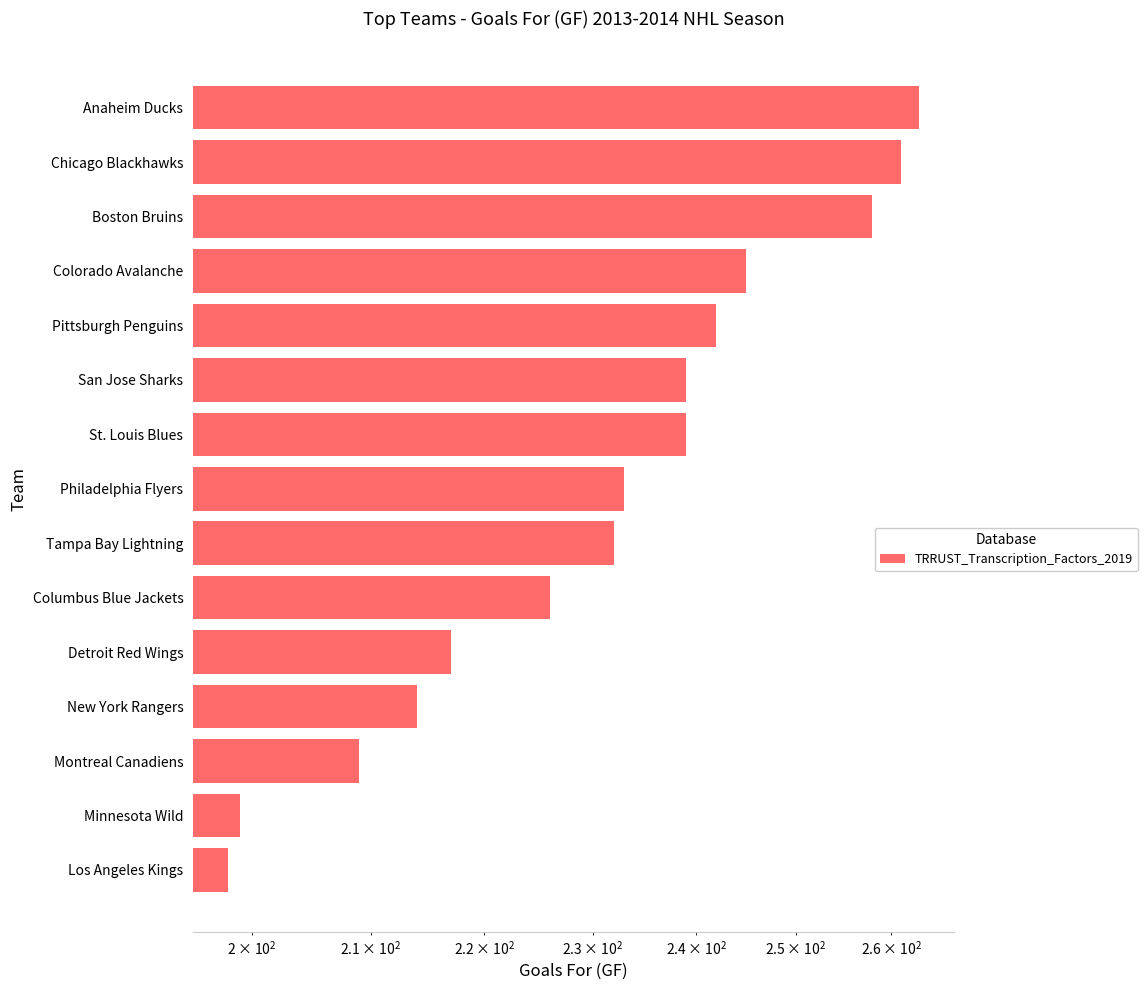

How many categories are shown in the chart?

15